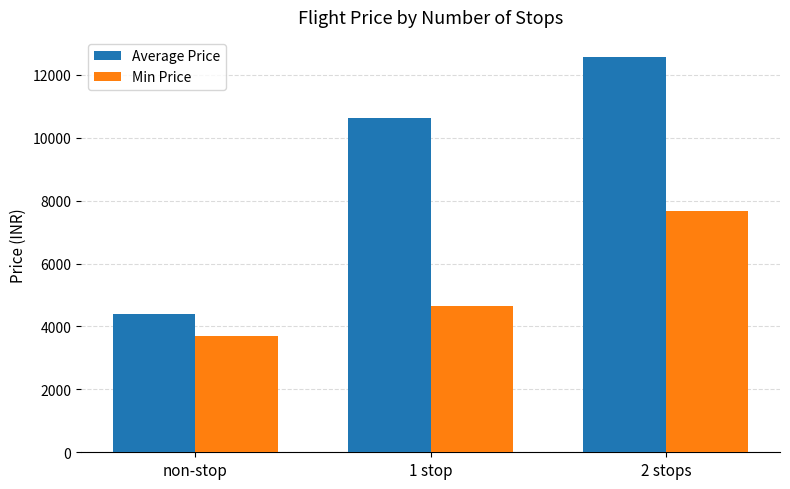

The value of Average Price at non-stop is 4407.6. True or false?

True